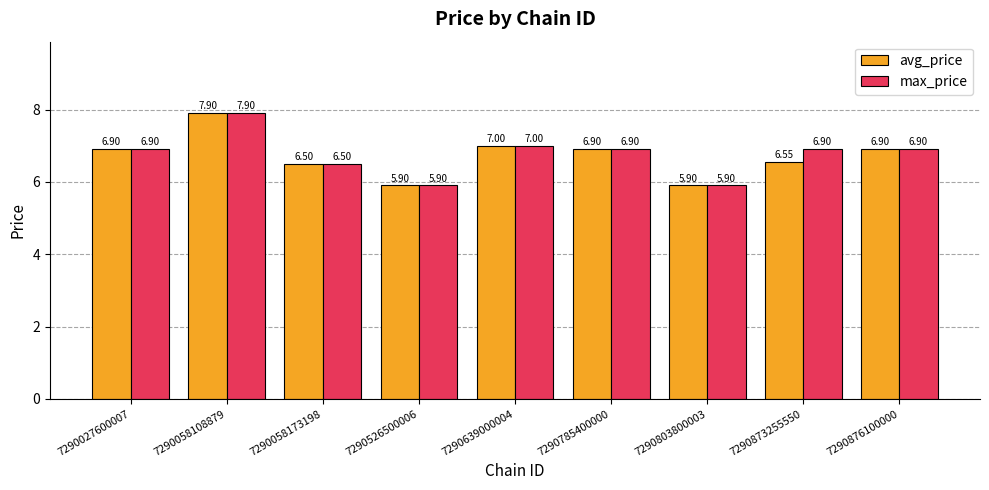

Which series has the largest total across all categories?

max_price